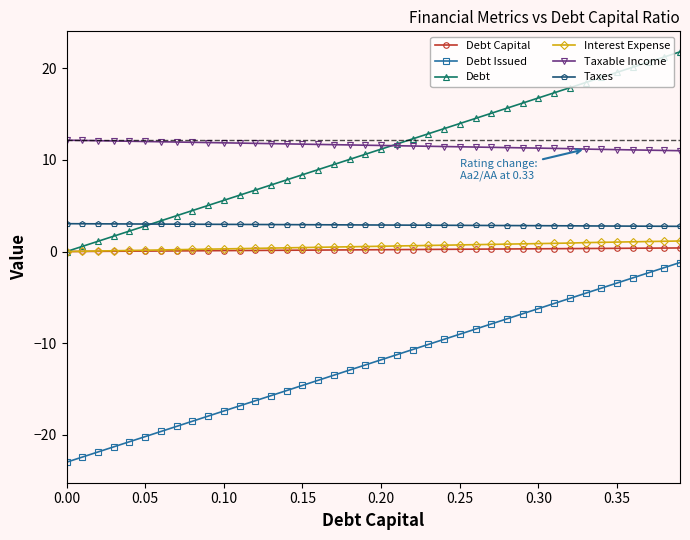

True or false: Taxes and Interest Expense intersect in this chart.

False